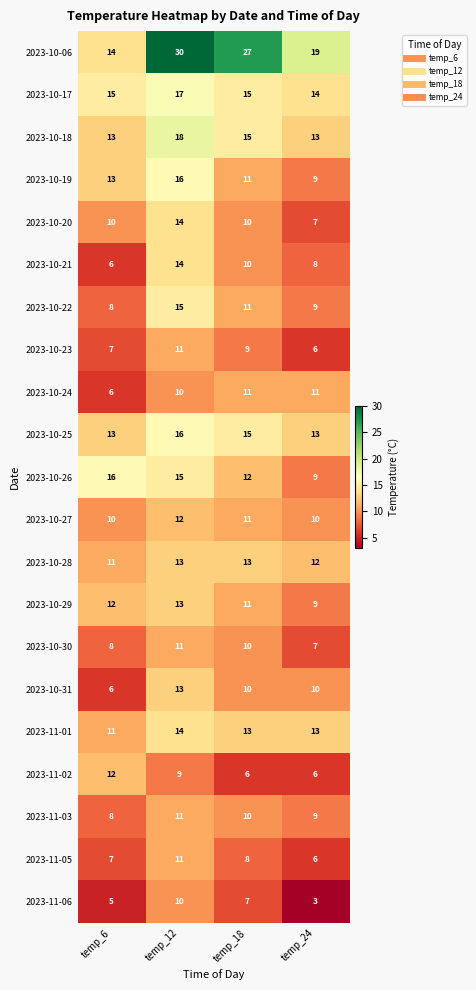

Rank the categories by 2023-10-30 value from lowest to highest.

temp_24, temp_6, temp_18, temp_12